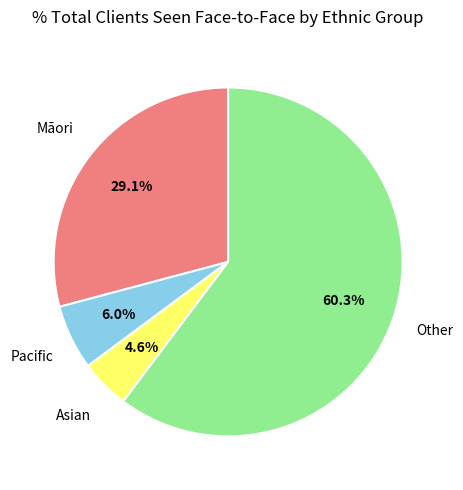

Is it true that Other is 53% of the pie?

False